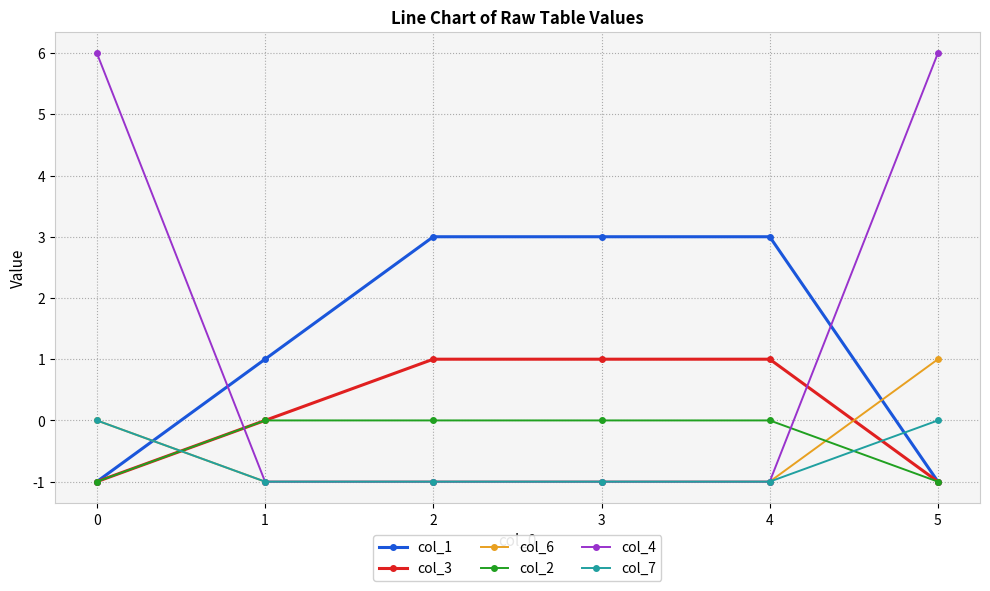

True or false: col_1 has a value of -1 at 0.

True